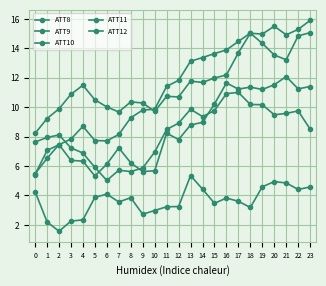

What is the difference between the maximum and minimum values in the ATT11 series?

7.7